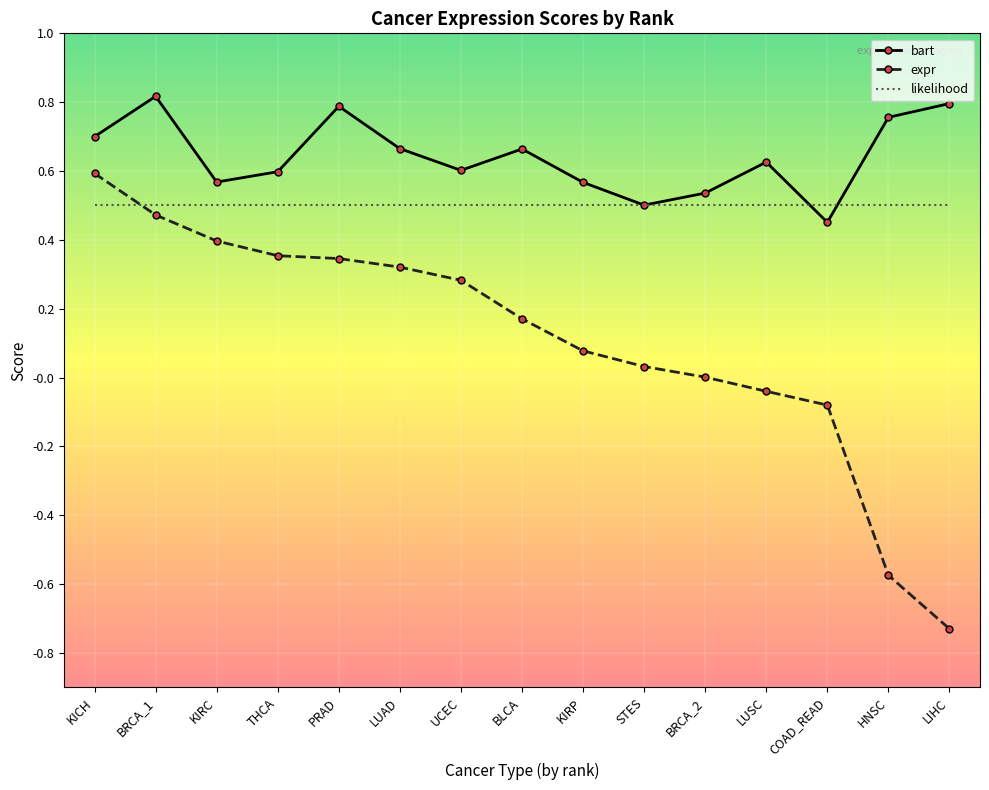

Is the value of bart at UCEC greater than the value of likelihood at COAD_READ?

Yes